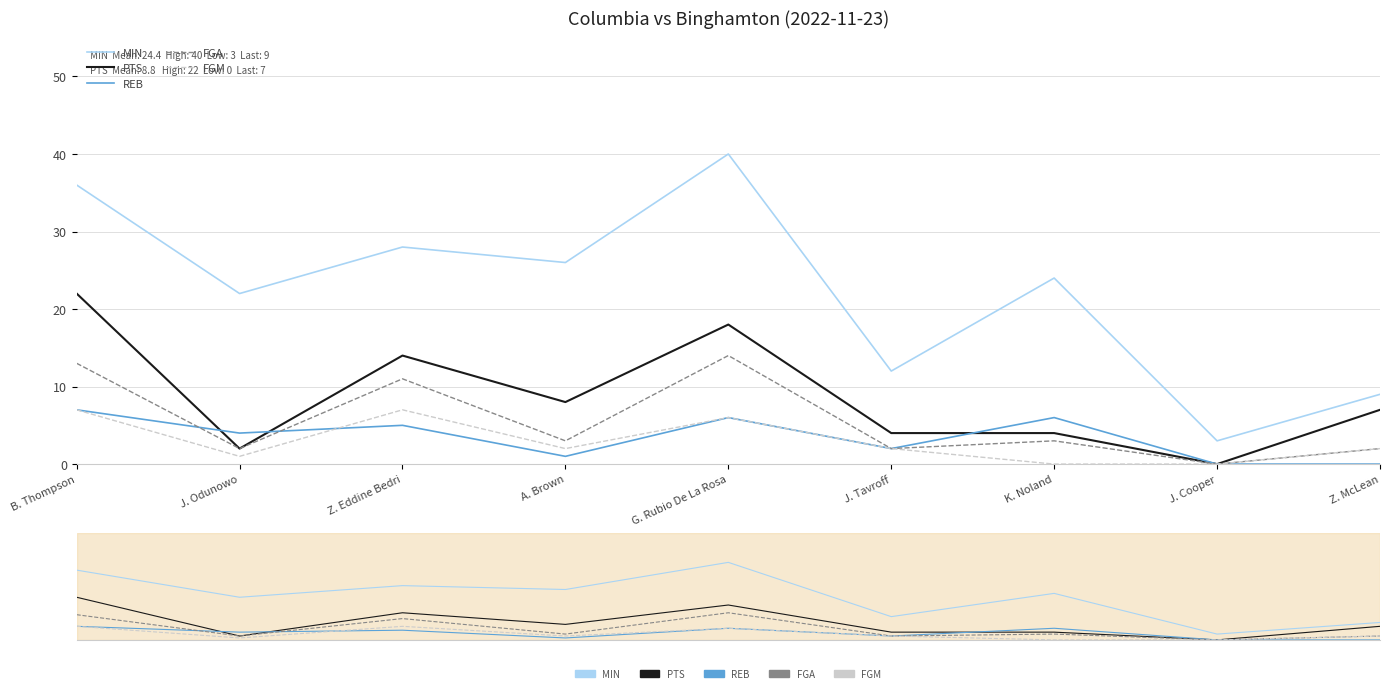

True or false: REB and MIN intersect in this chart.

False